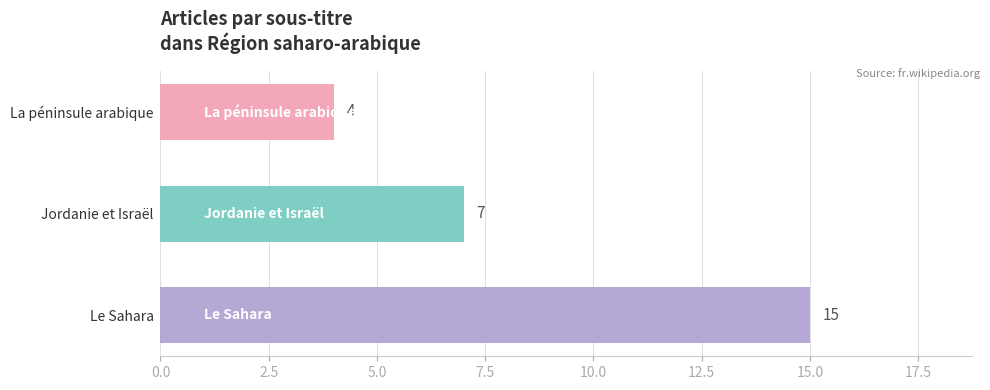

How many values are between 4 and 15?

3